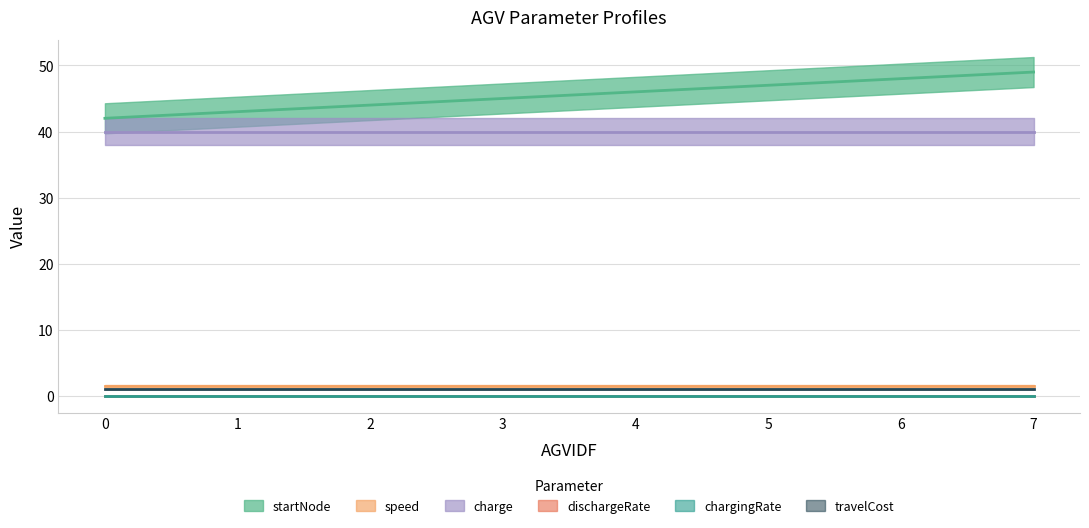

What is the sum of all speed values?

12.0